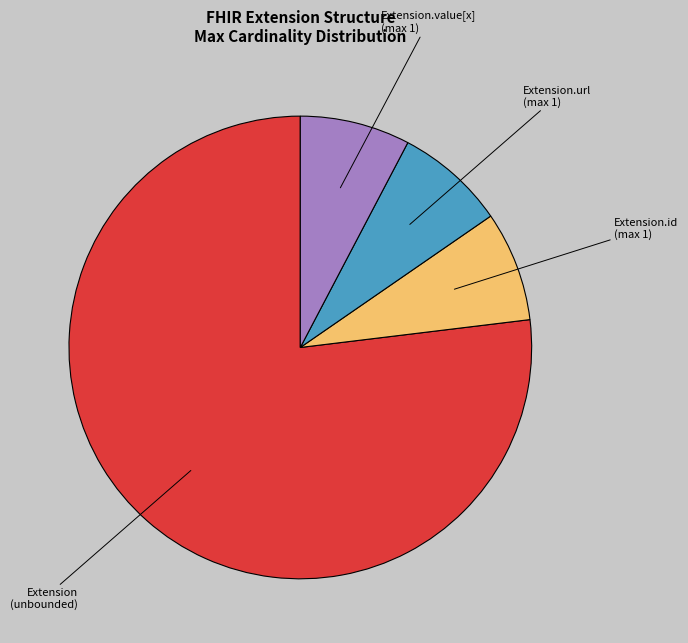

Which category has the biggest portion of the pie?

Extension (unbounded)